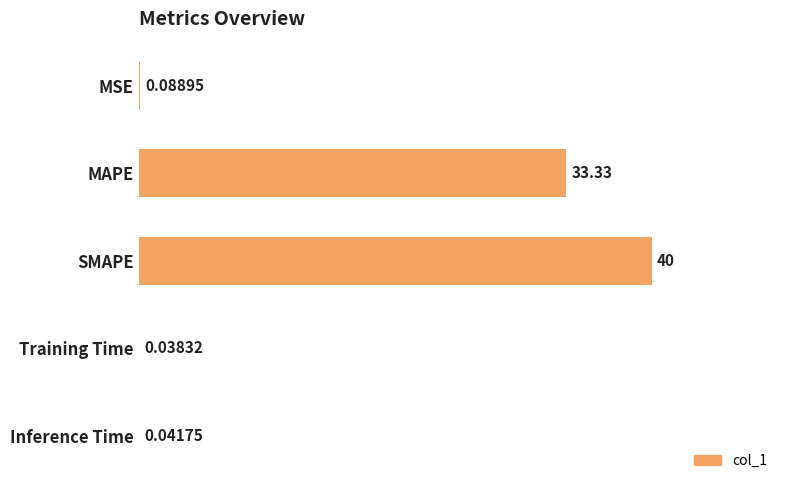

Which has a higher value, MSE or Inference Time?

MSE